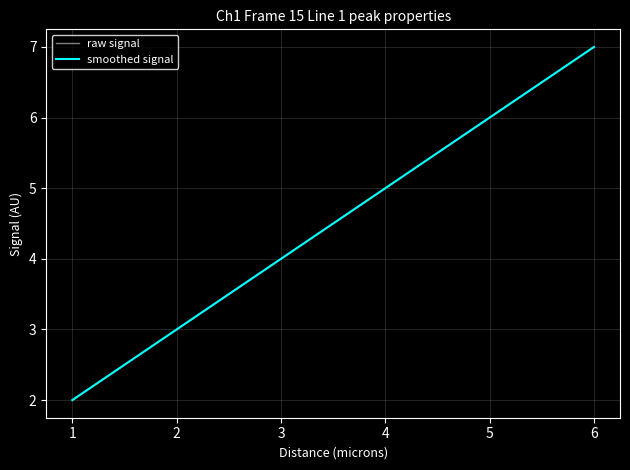

How many raw signal values are between 2 and 7?

3